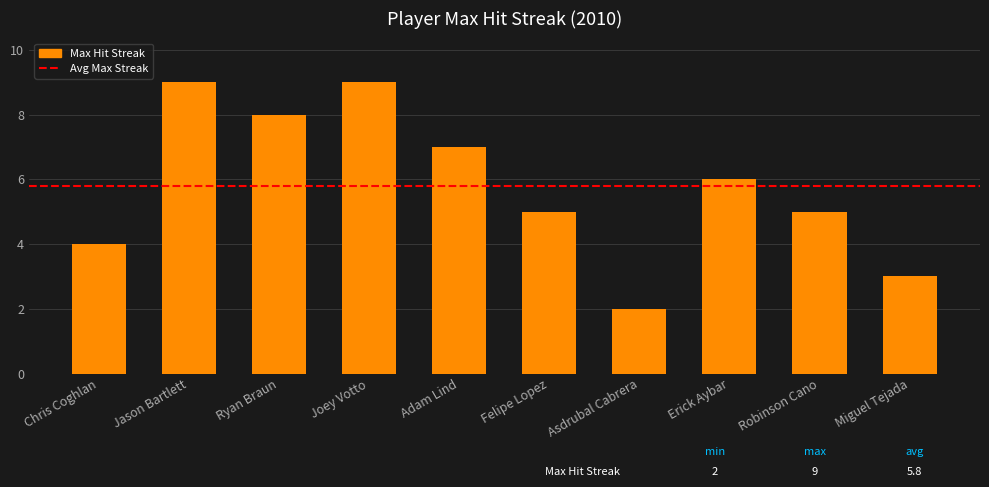

What is the average value?

6